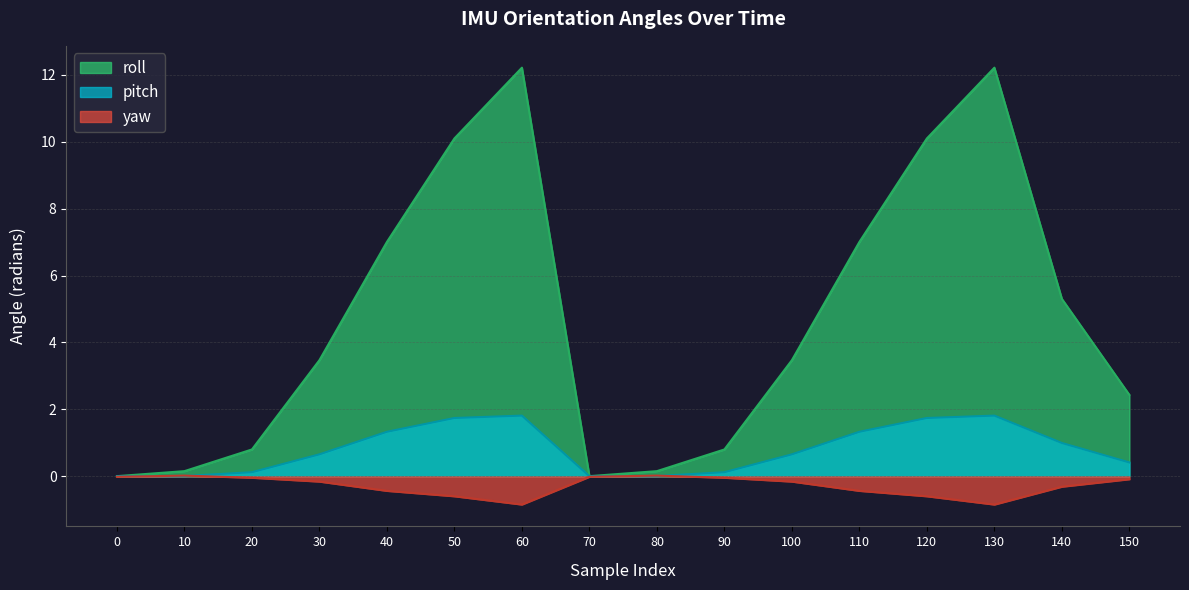

The roll series shows 12.2 at 60. True or false?

True